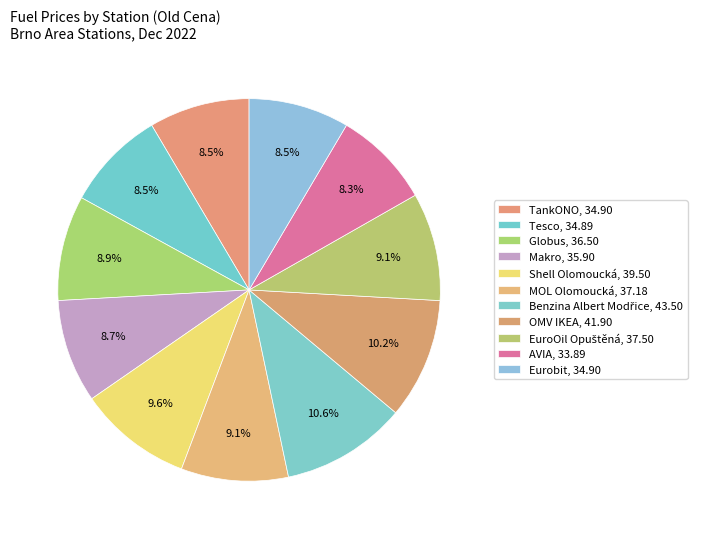

How many slices are in this pie chart?

11